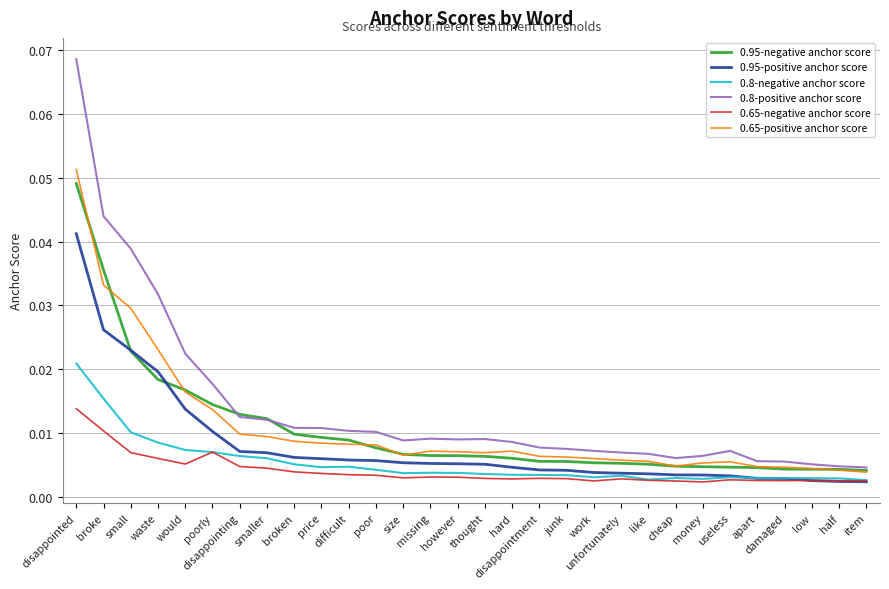

Does the chart display data point markers on the line(s)?

No